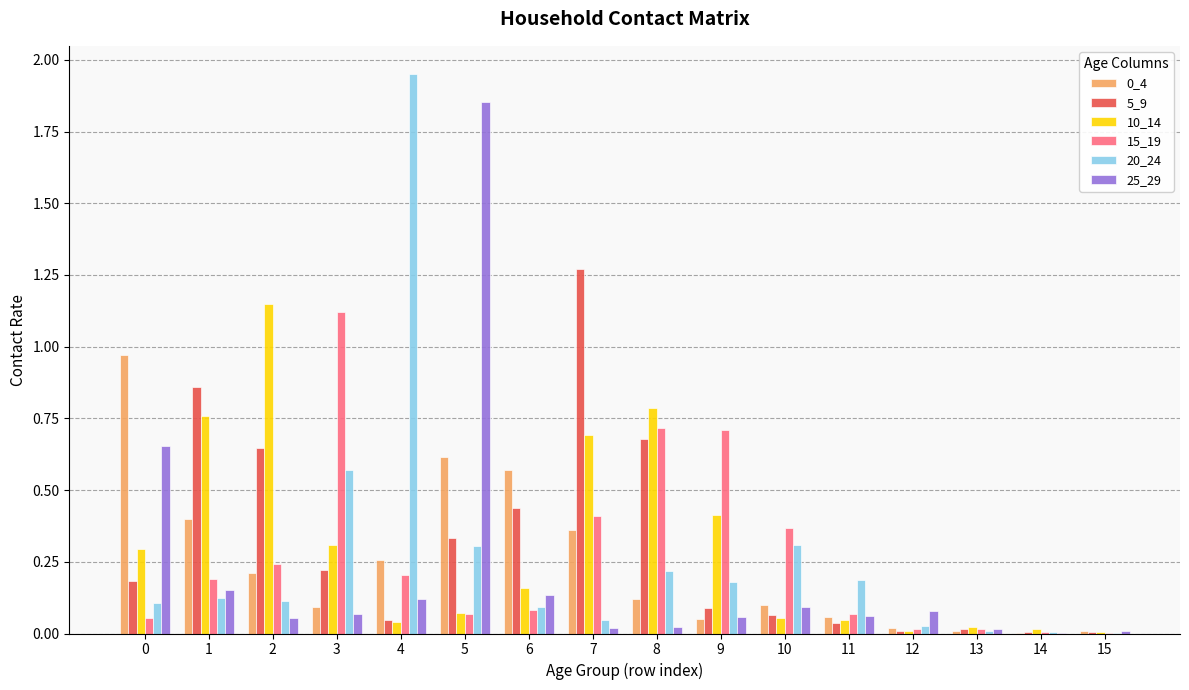

The 25_29 series shows 0.1 at 3. True or false?

True